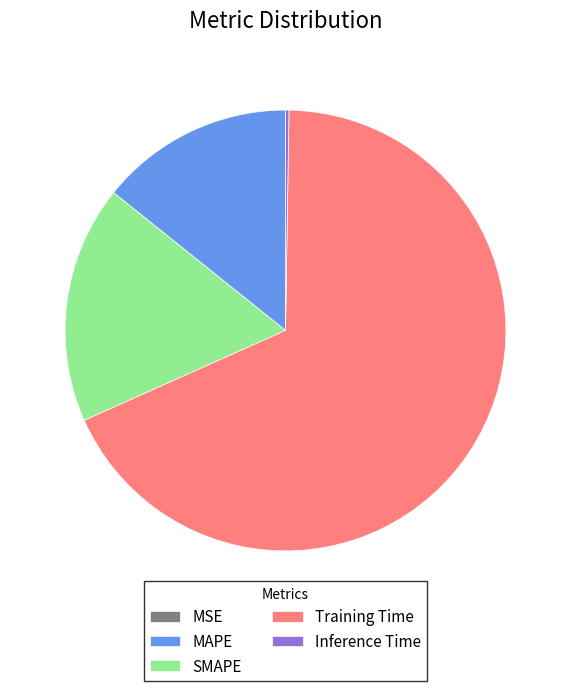

Is it true that Training Time is 77% of the pie?

False